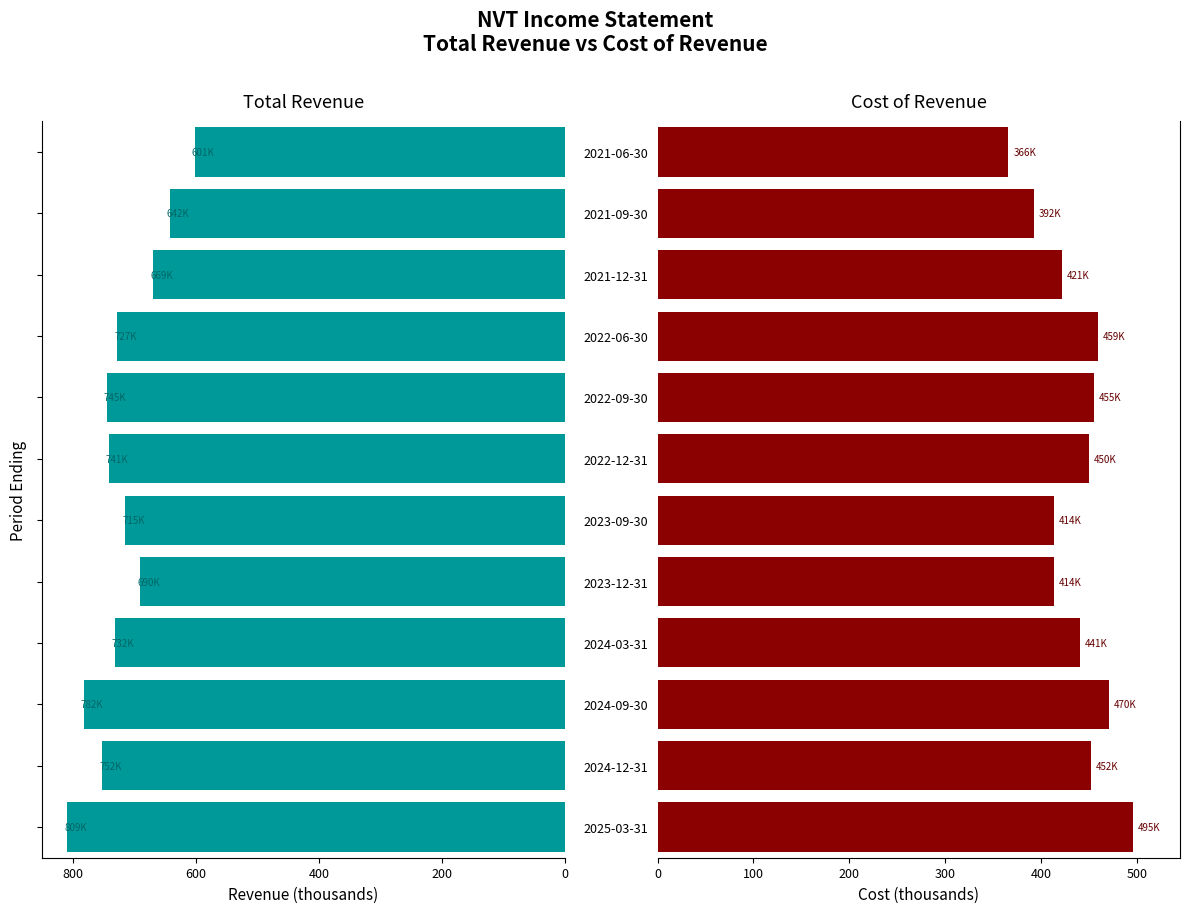

Is the value of Total Revenue at 2021-06-30 greater than the value of Cost of Revenue at 2024-09-30?

Yes